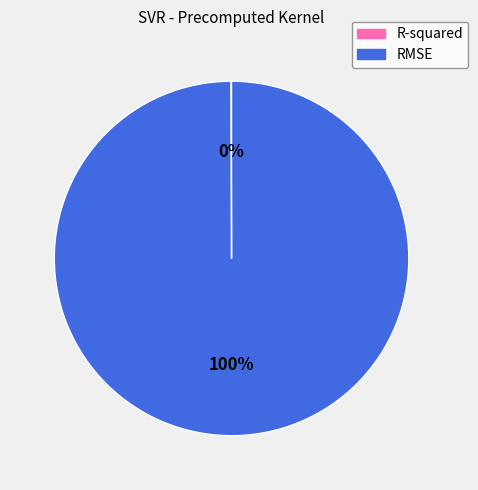

Which category has the biggest portion of the pie?

RMSE